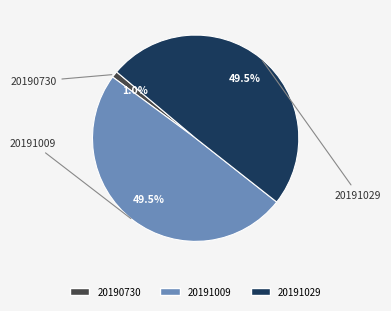

Is there a majority slice in this chart?

No